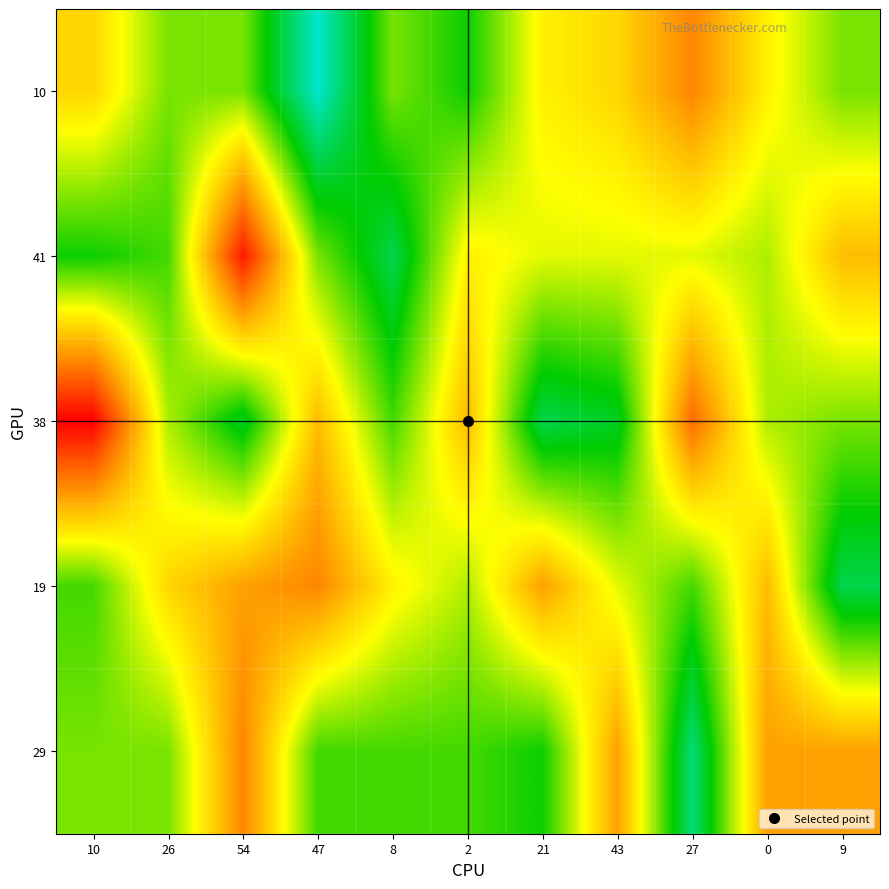

Which has a higher value, 21 or 0?

21